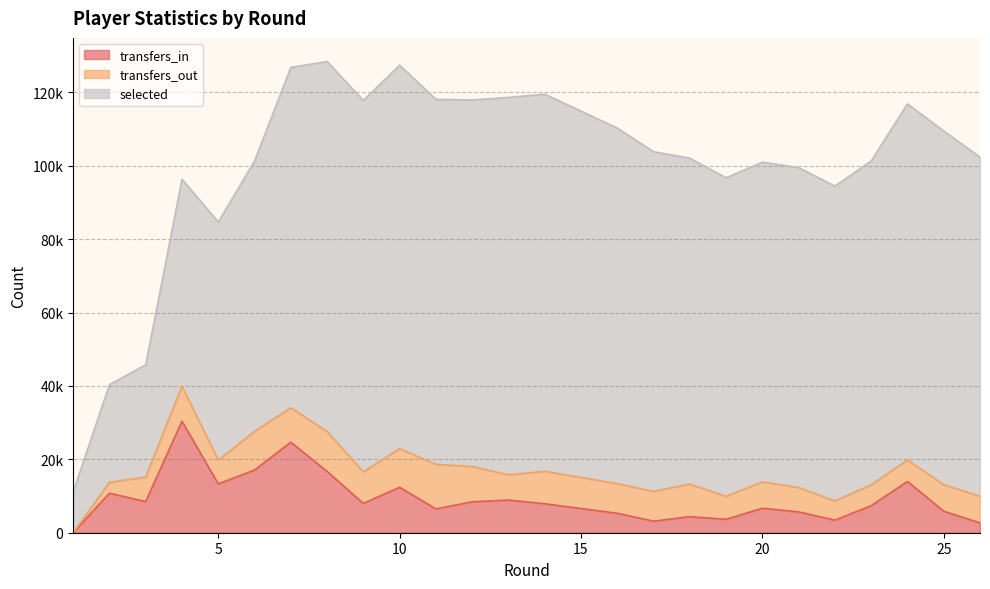

What is the minimum value for selected?

11117